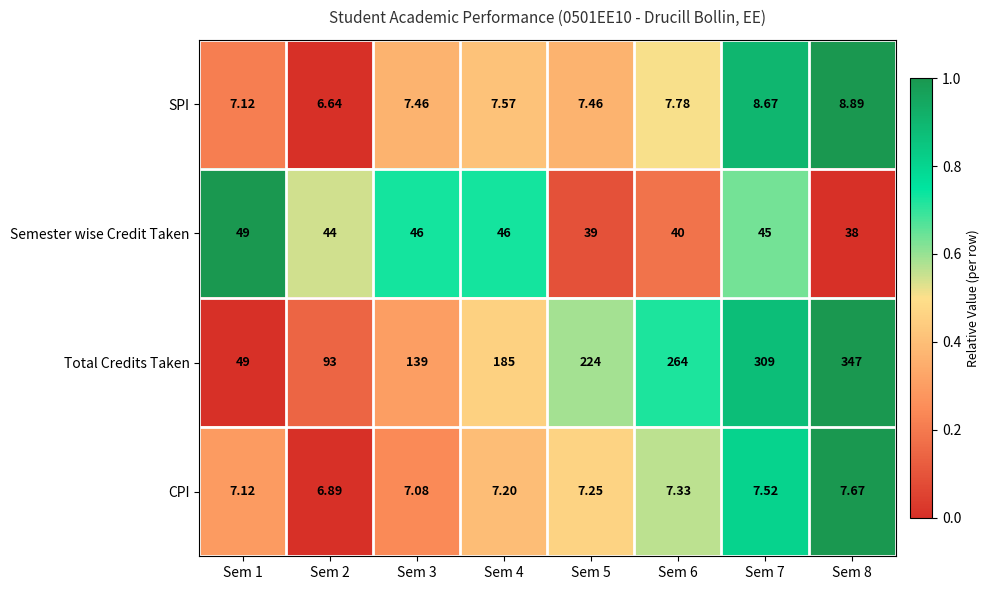

At which category does the chart reach its minimum across all series?

Sem 2